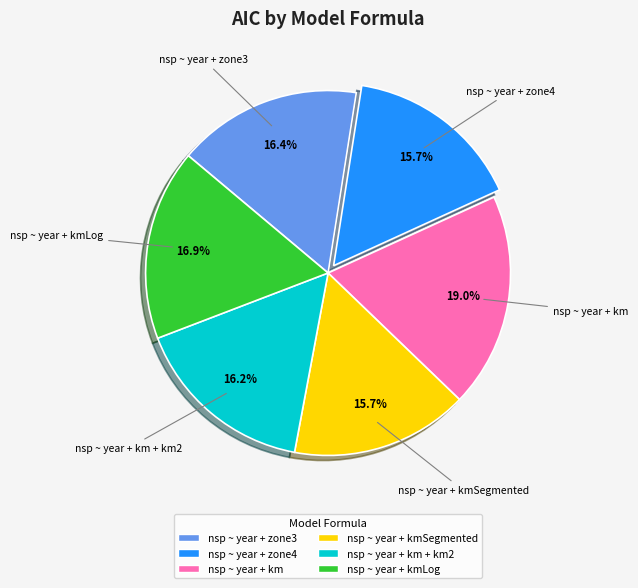

Does any single category account for the majority?

No